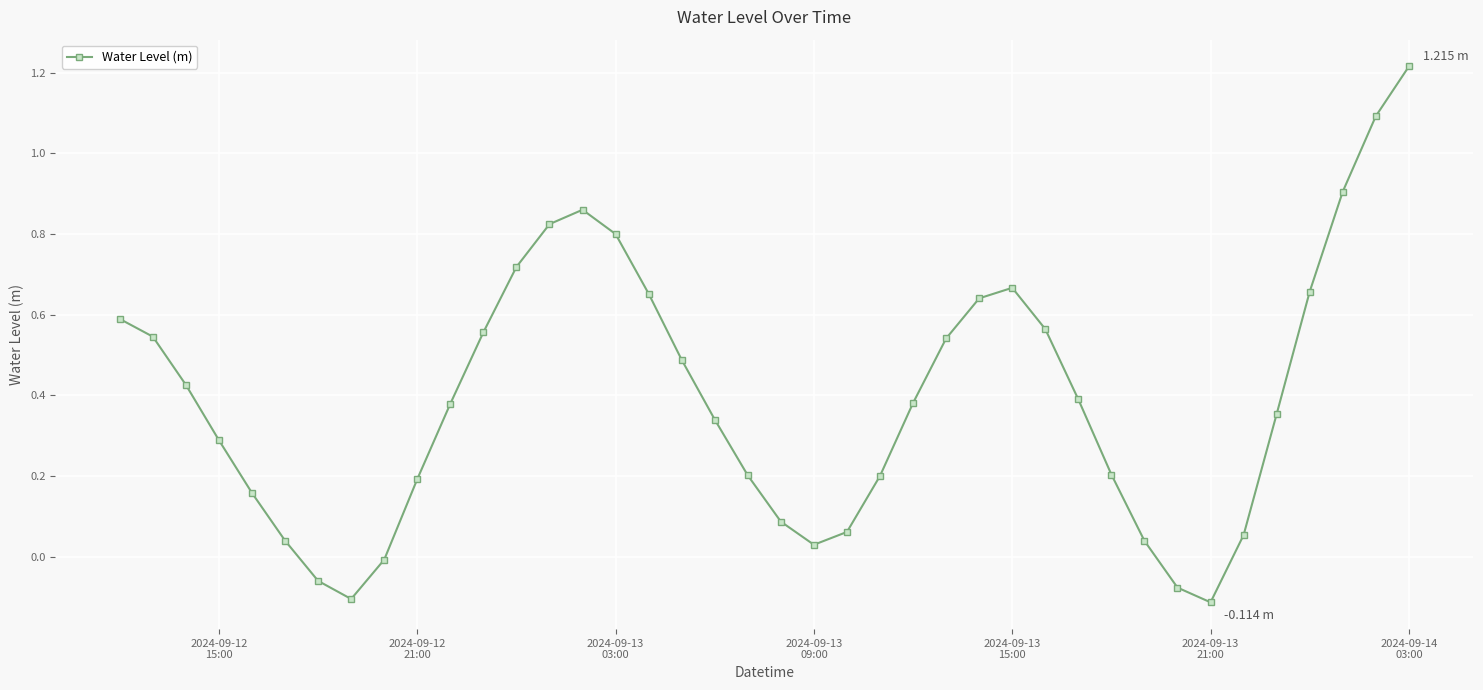

What is the difference between the maximum and minimum values?

1.3